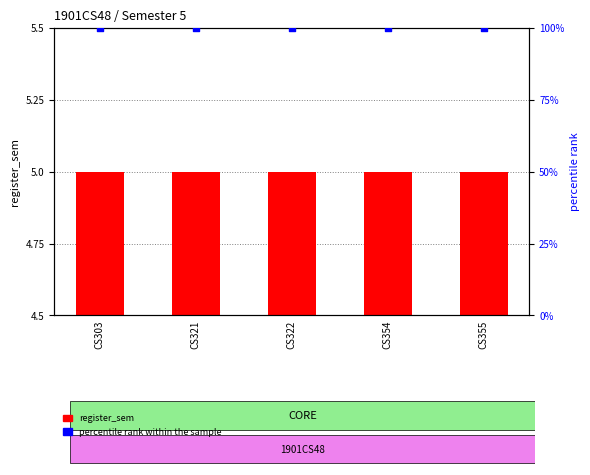

What are all the series names shown in the legend?

register_sem, percentile rank within the sample